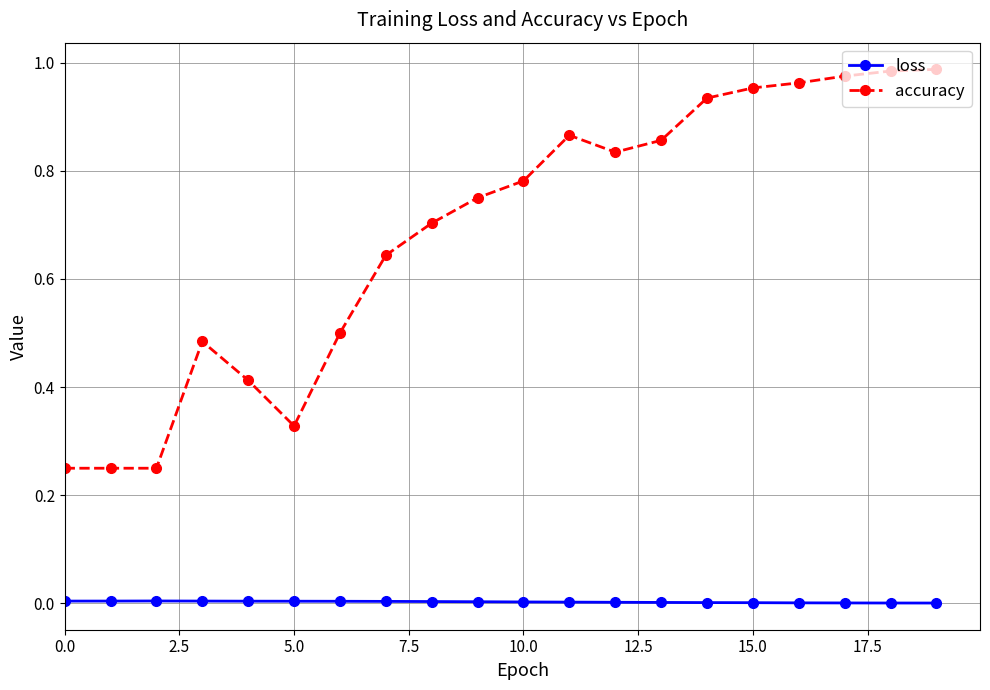

What is the sum of all accuracy values?

13.7